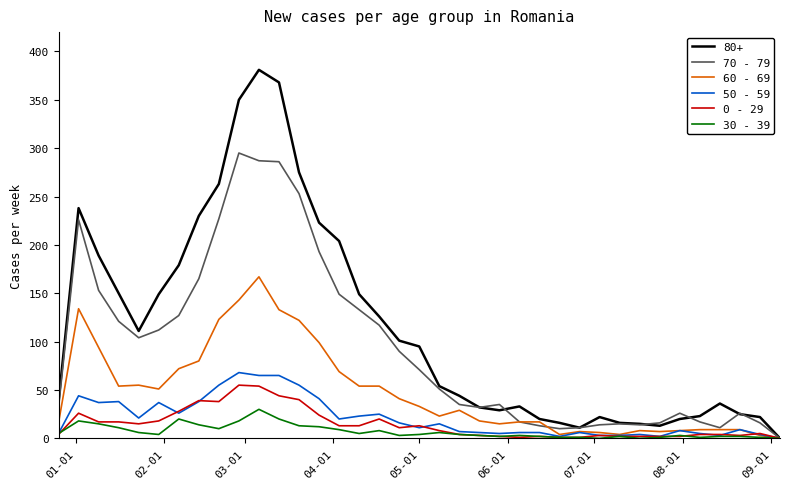

At how many categories does at least one series exceed 113?

15